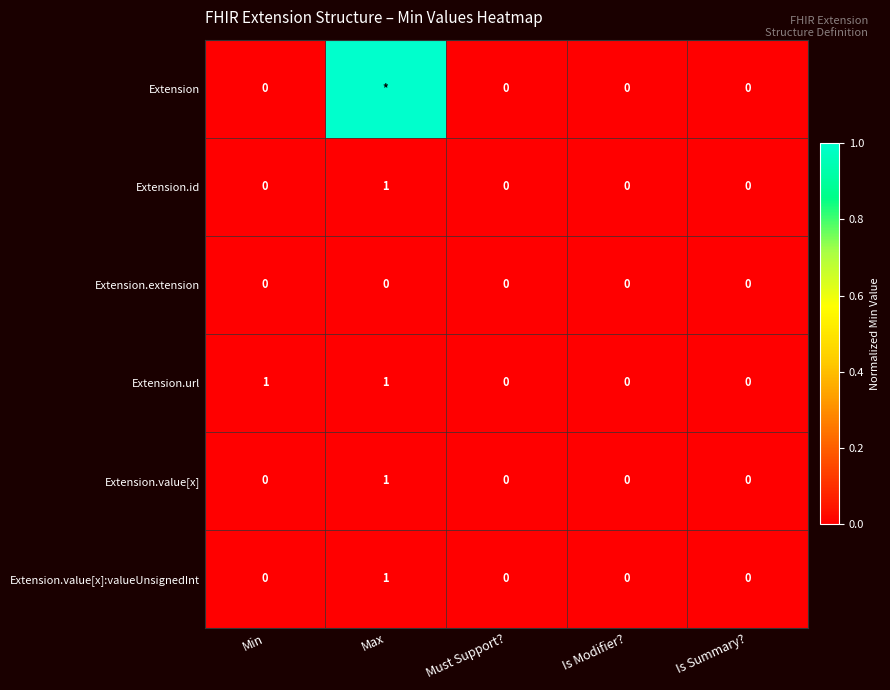

Which category has the lowest value in the Extension.value[x] series?

Min